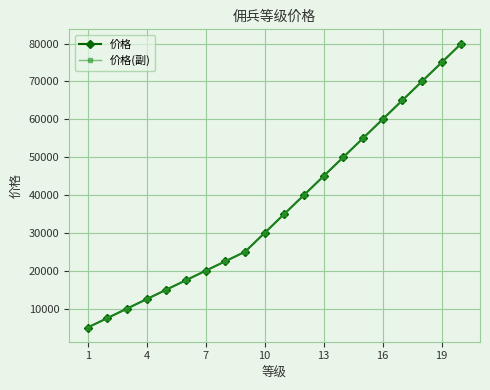

At which label does 价格 reach its minimum?

1